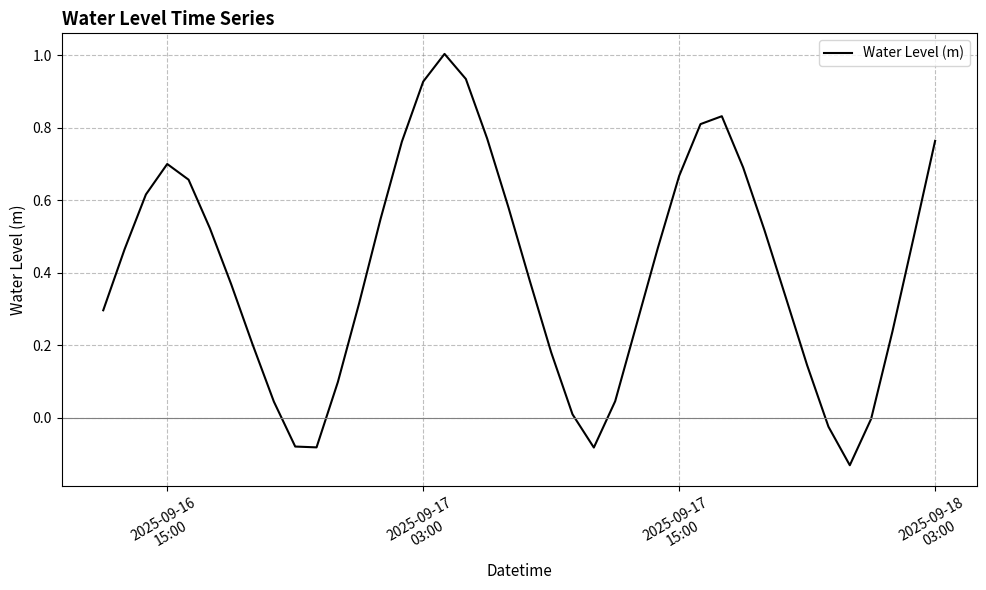

What is the sum of all values?

16.2